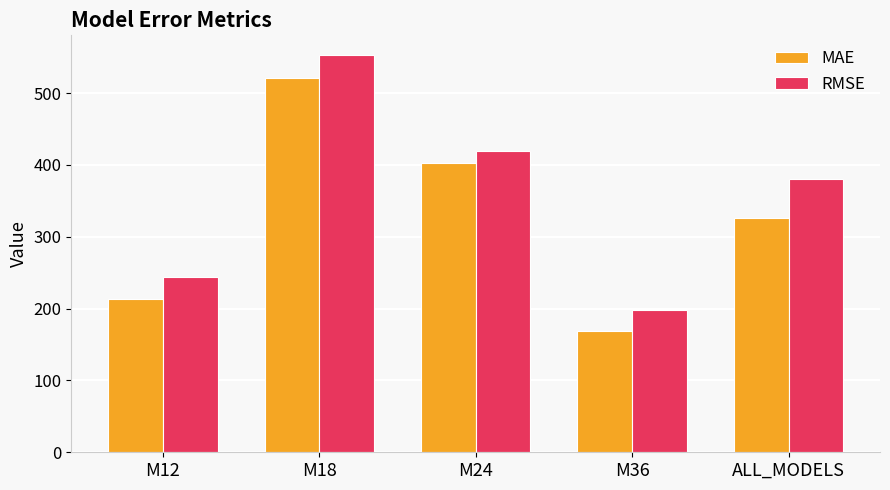

At M36, list the series in order from smallest to largest.

MAE, RMSE